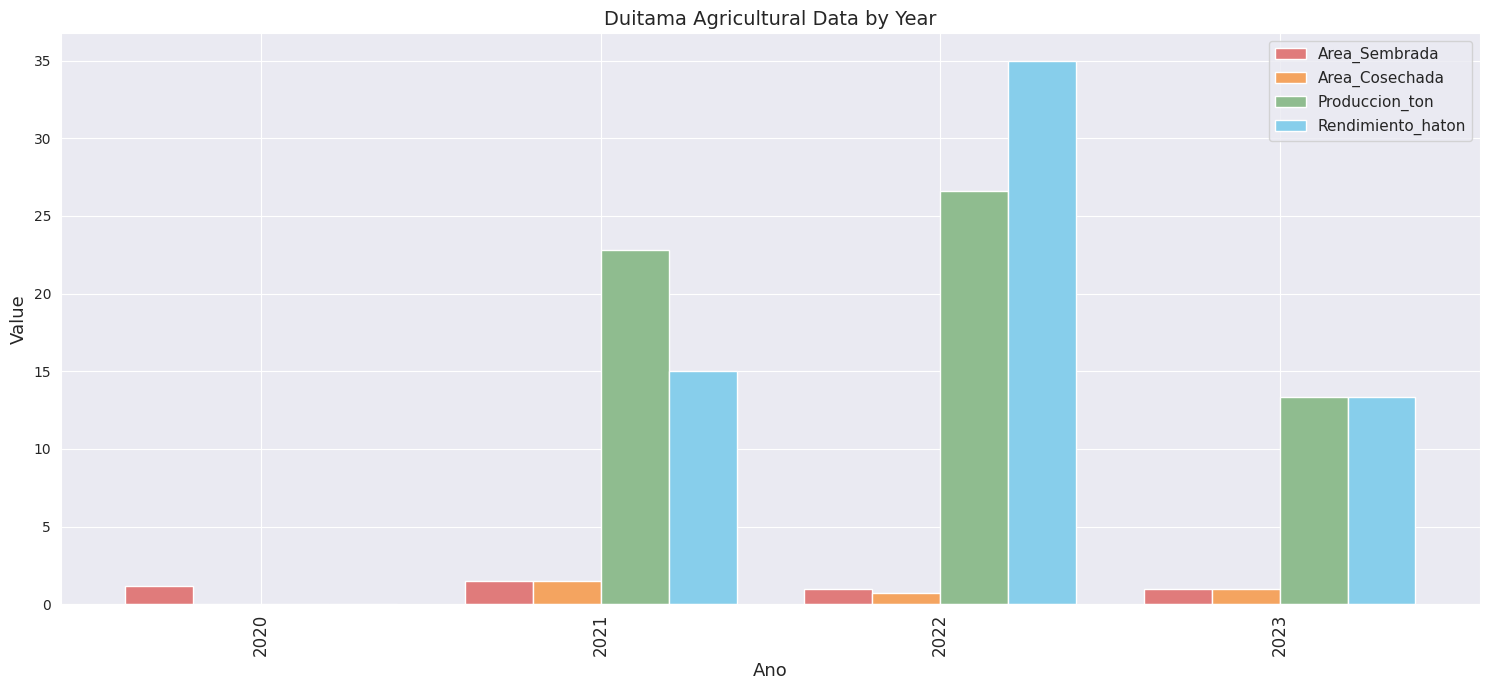

Reading left to right, list all the values displayed in this chart.

Area_Sembrada: 1.2	1.5	1.0	1.0
Area_Cosechada: 0.0	1.5	0.8	1.0
Produccion_ton: 0.0	22.8	26.6	13.3
Rendimiento_haton: 0.0	15.0	35.0	13.3